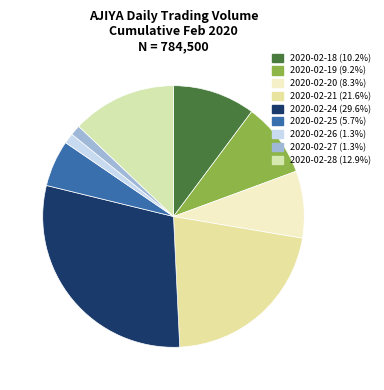

To the nearest percent, what is the average slice percentage?

11%